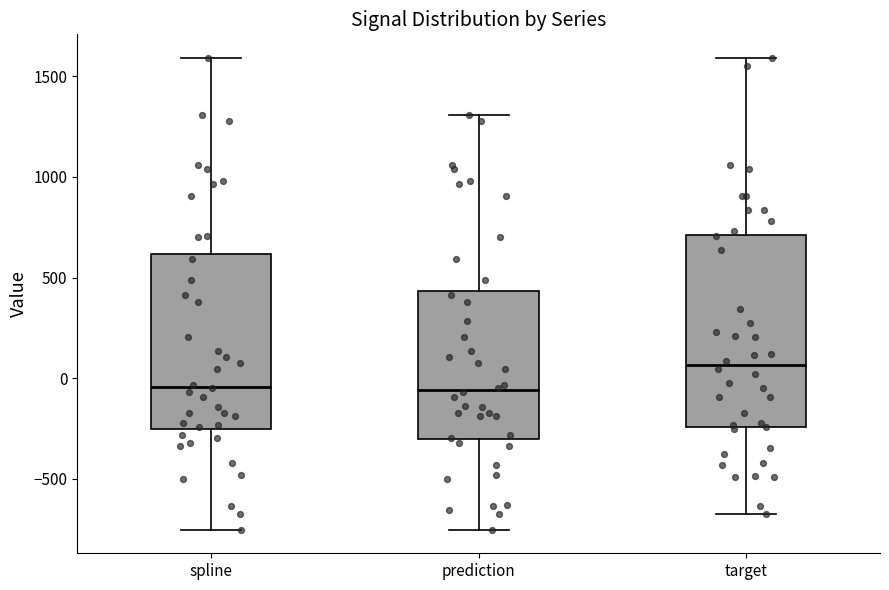

Comparing the boxes themselves (not the whiskers), which one is the tallest?

target